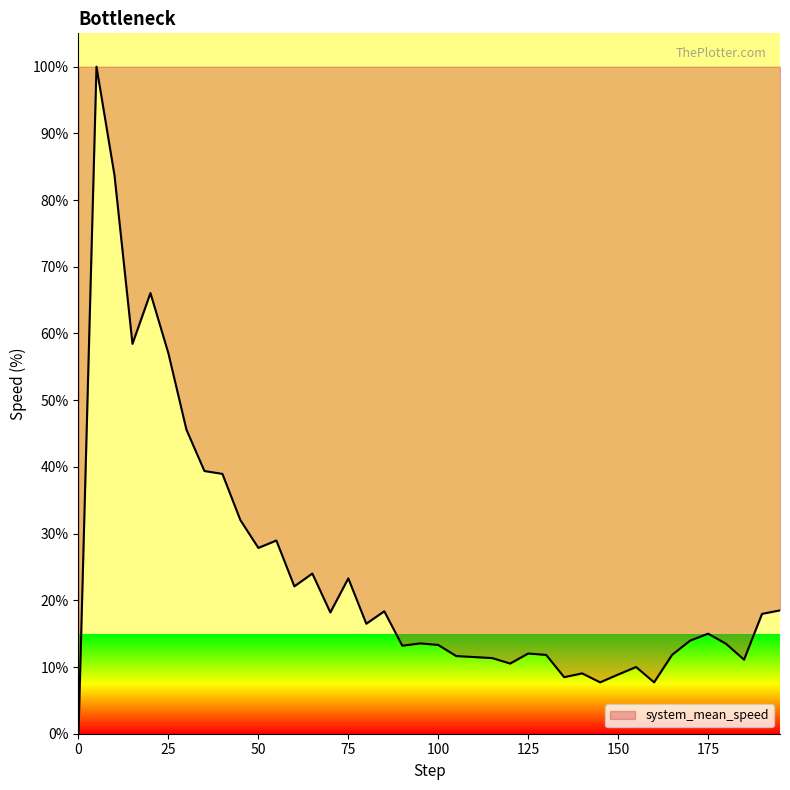

What is the greatest value displayed?

100.0